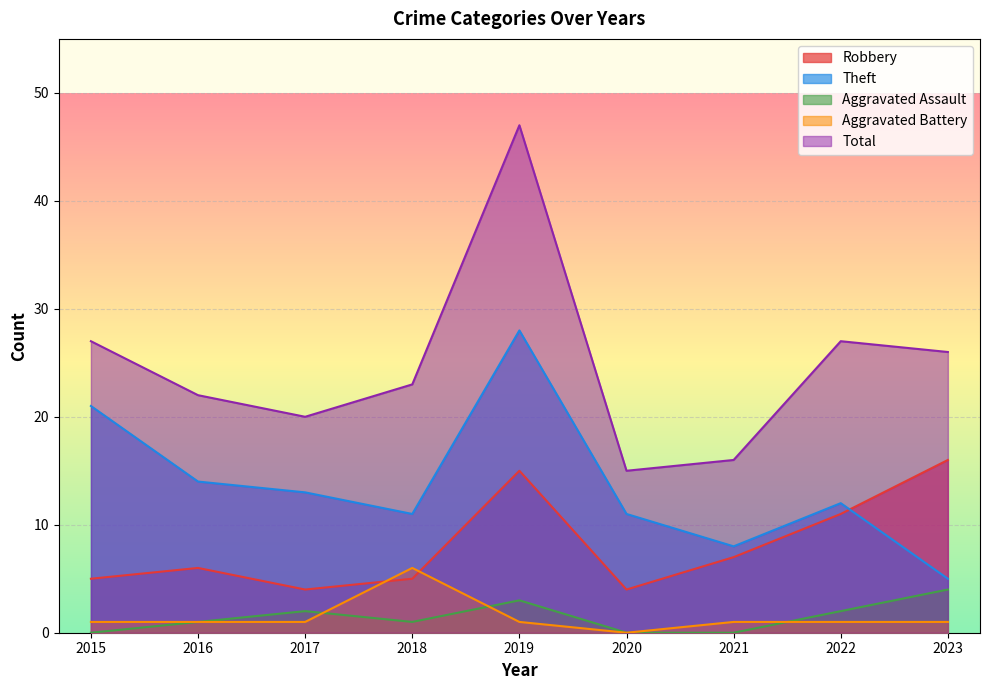

Is it true that Robbery equals 11 at 2023?

False